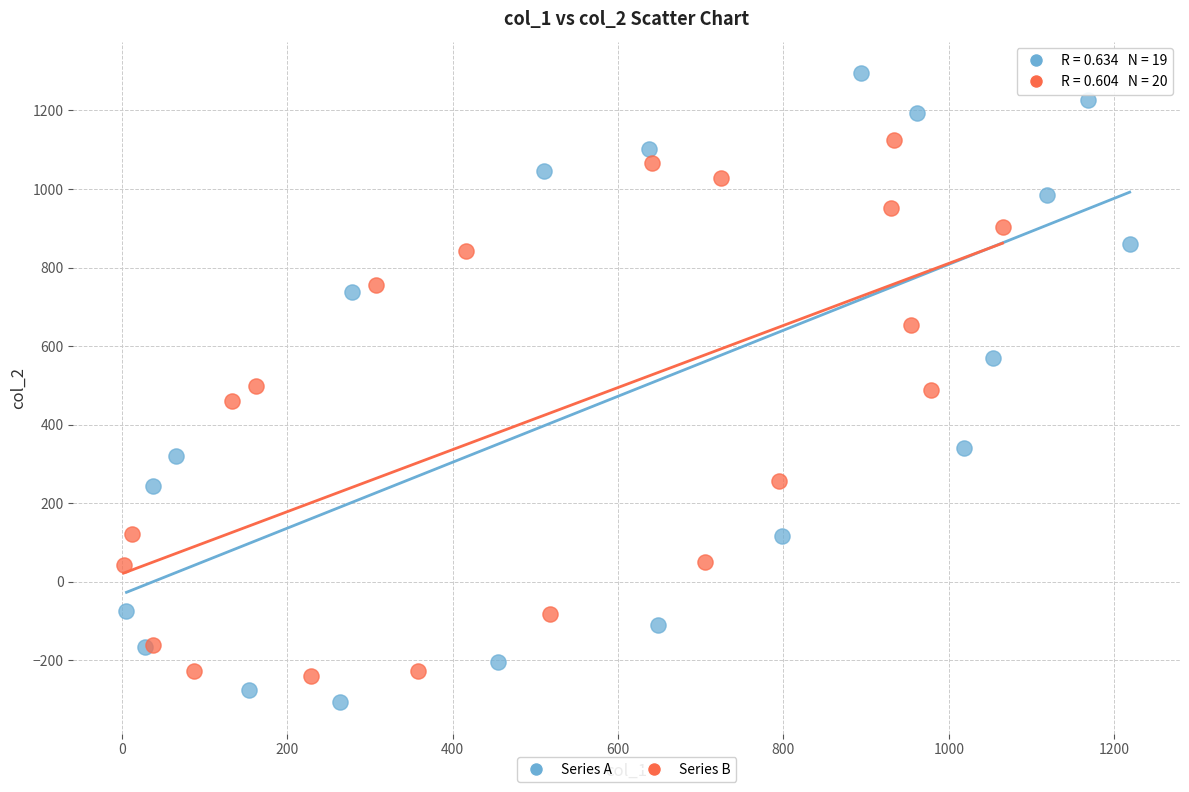

Which series contains the highest Y value?

Series A